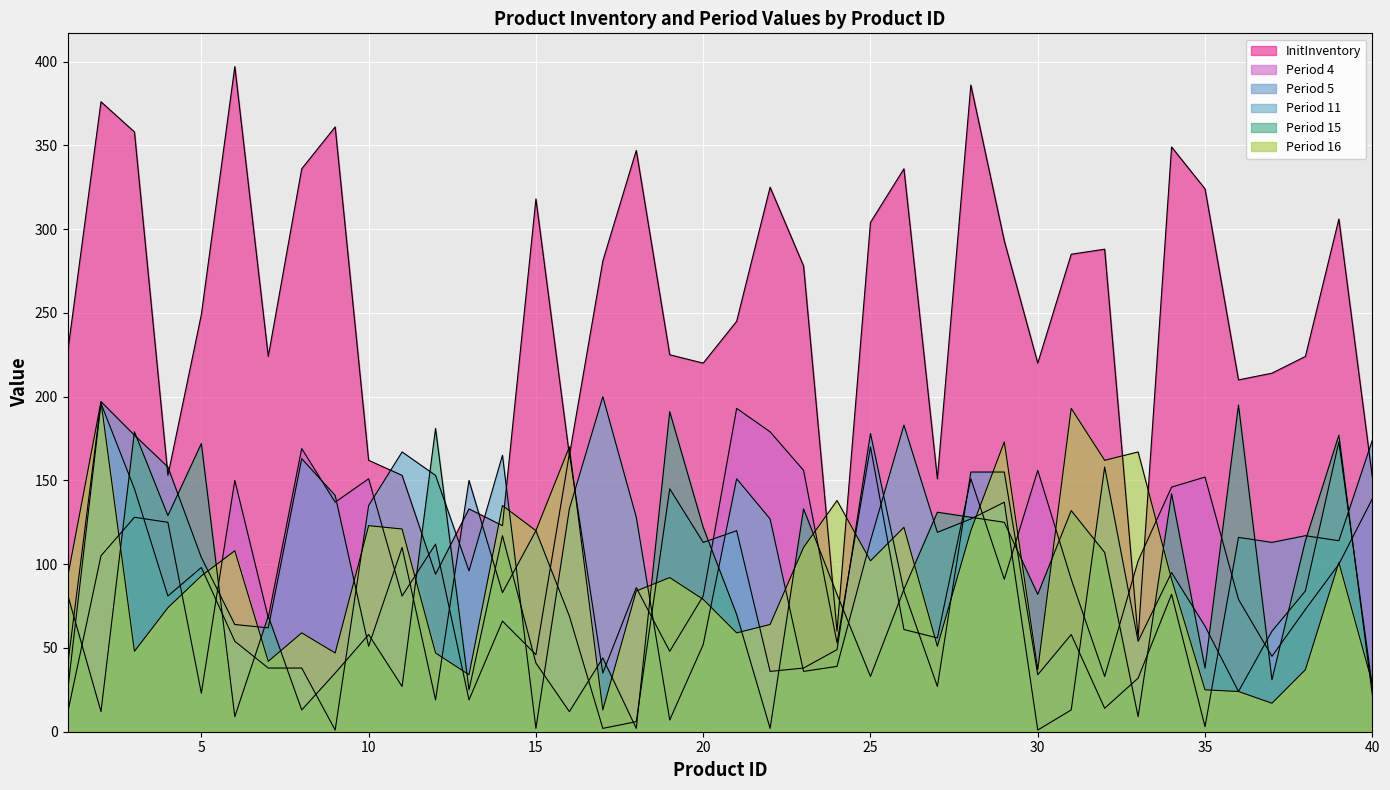

What is the greatest value displayed?

397